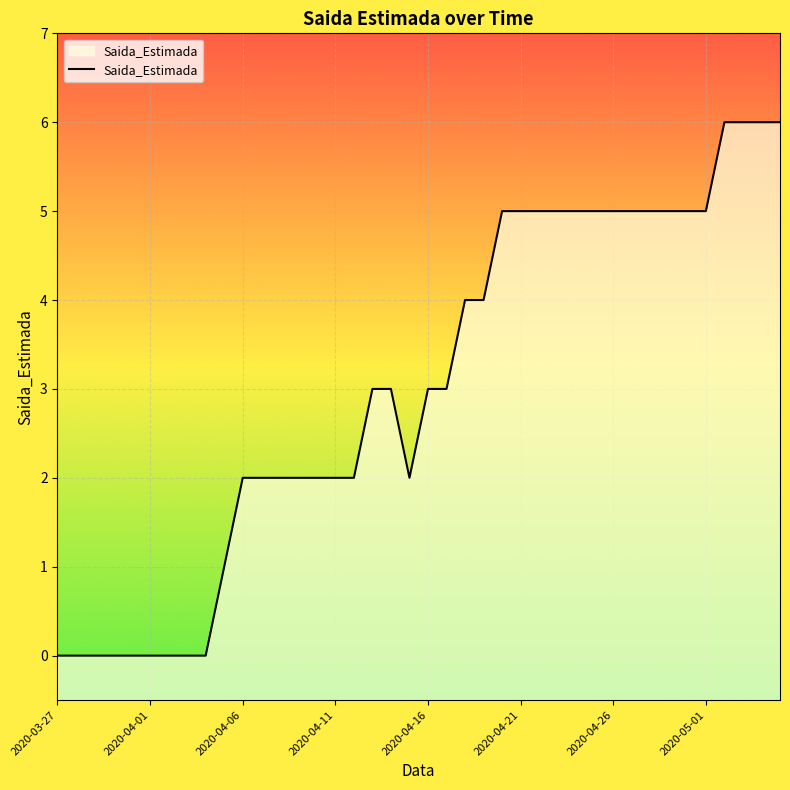

How many distinct data groups are displayed?

1